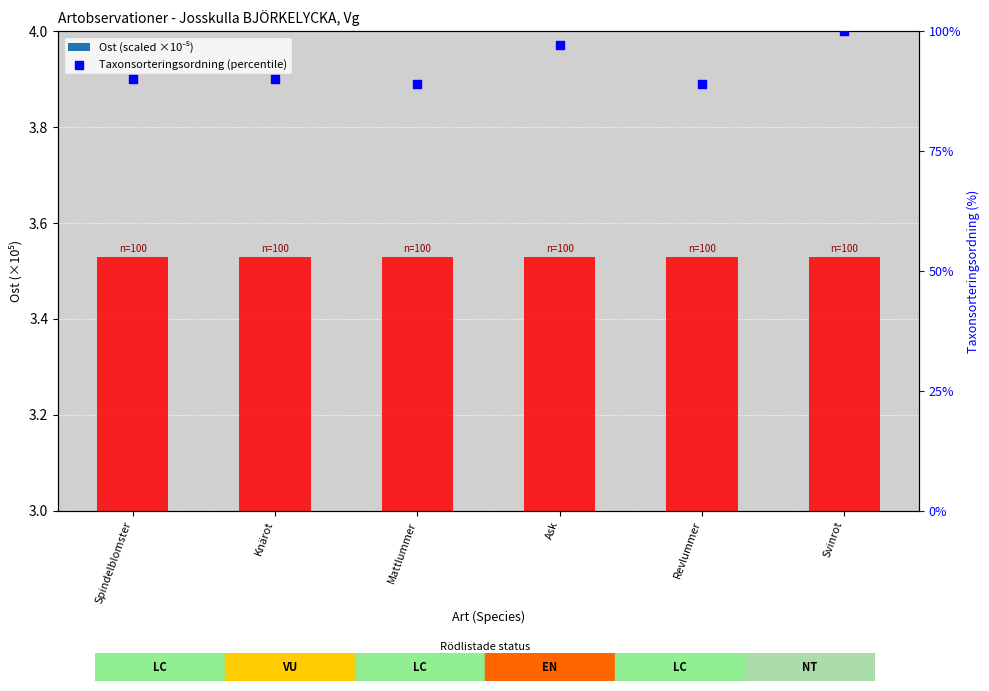

Which series has the largest total across all categories?

Taxonsorteringsordning (percentile)